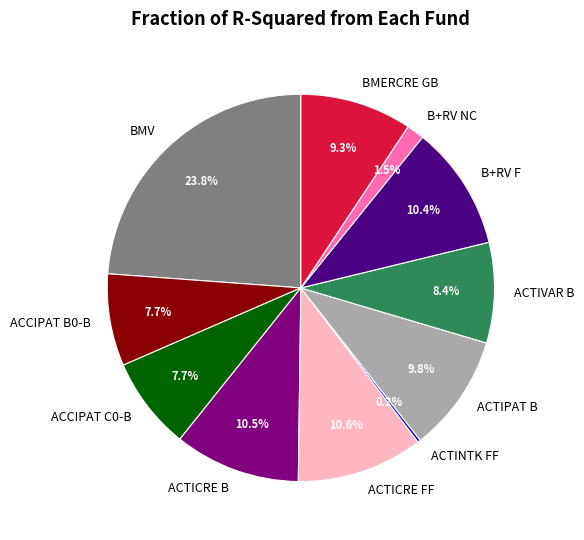

What is the ratio of the value at BMERCRE GB to the value at B+RV F?

0.9